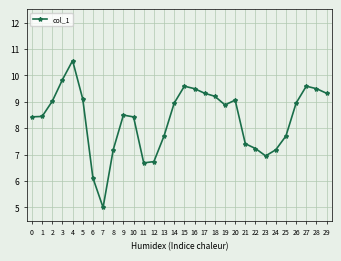

What value does the data have at 26?

9.0